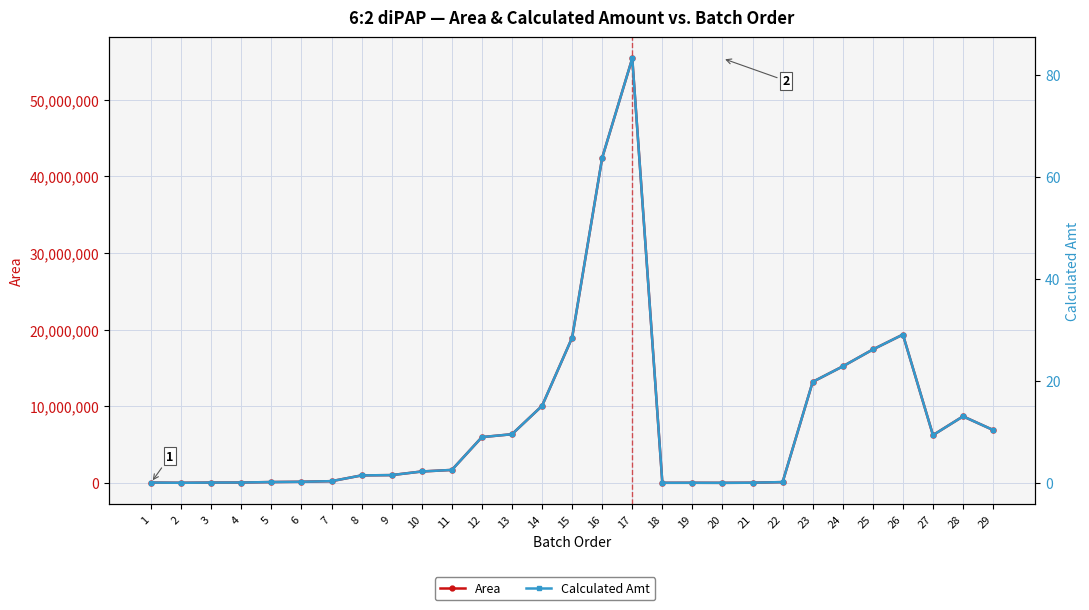

True or false: Area has more than 2 interior local peaks.

True